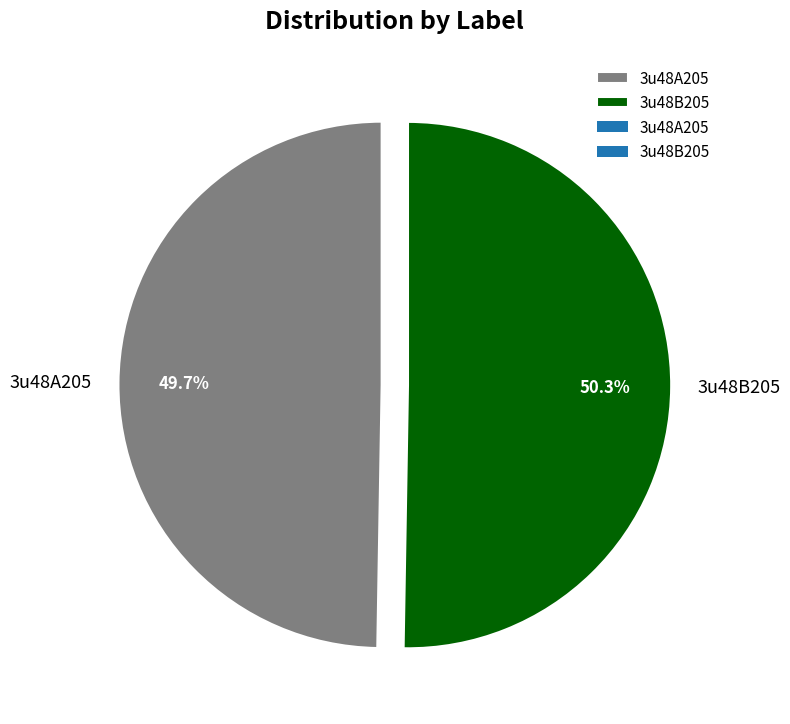

Does any single category account for the majority?

Yes